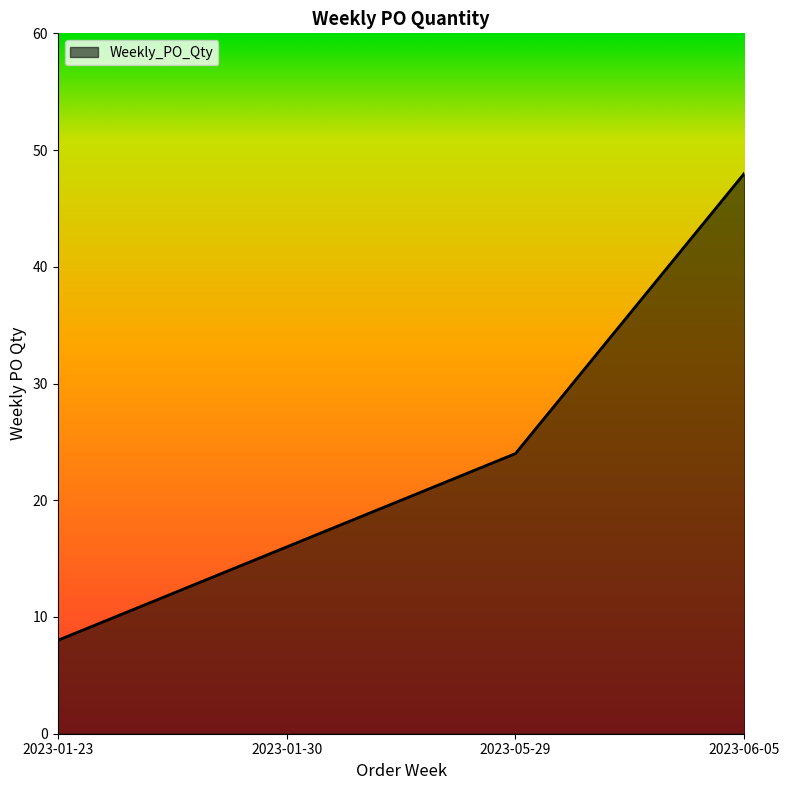

True or false: the data has more than 0 interior local peaks.

False